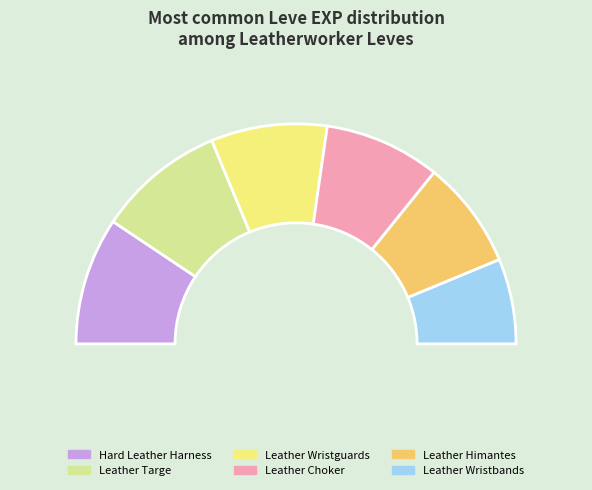

Is Leather Calot the majority of the pie?

No